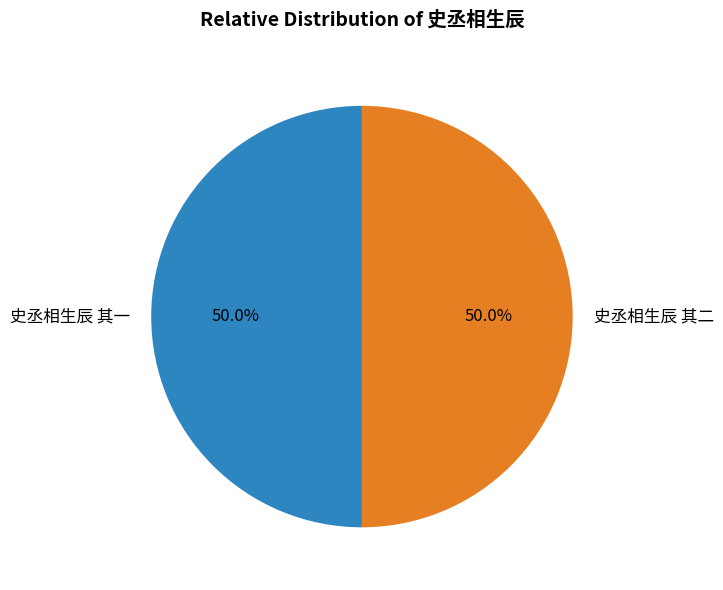

What percentage is NOT represented by 史丞相生辰 其二?

50.0%